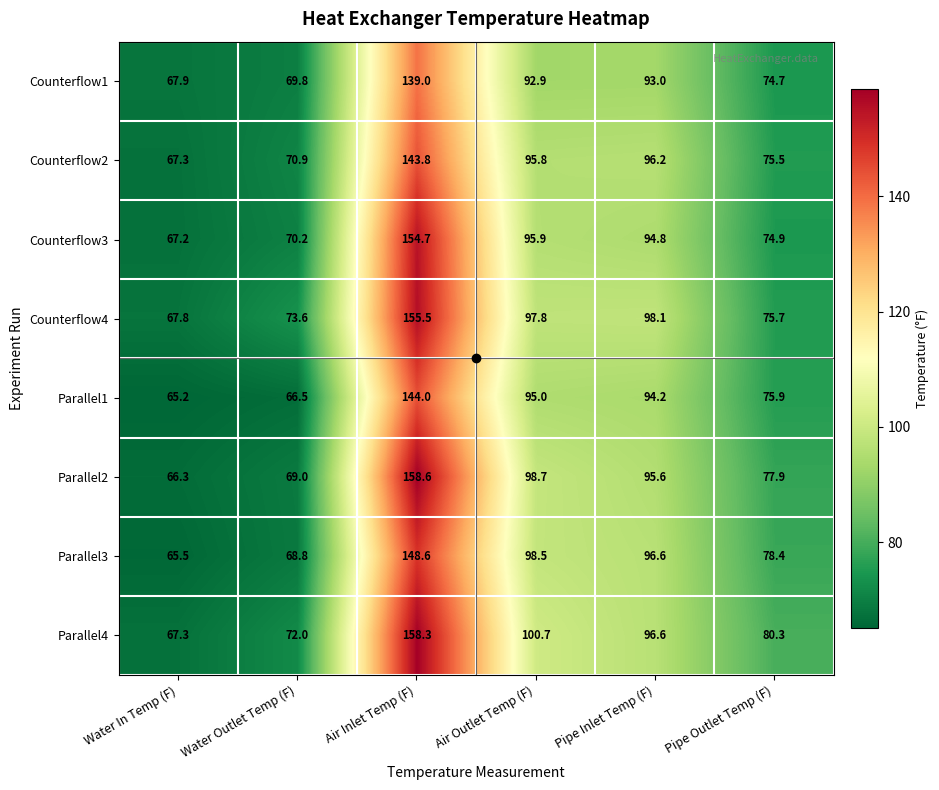

Which series has the largest total across all categories?

Parallel4